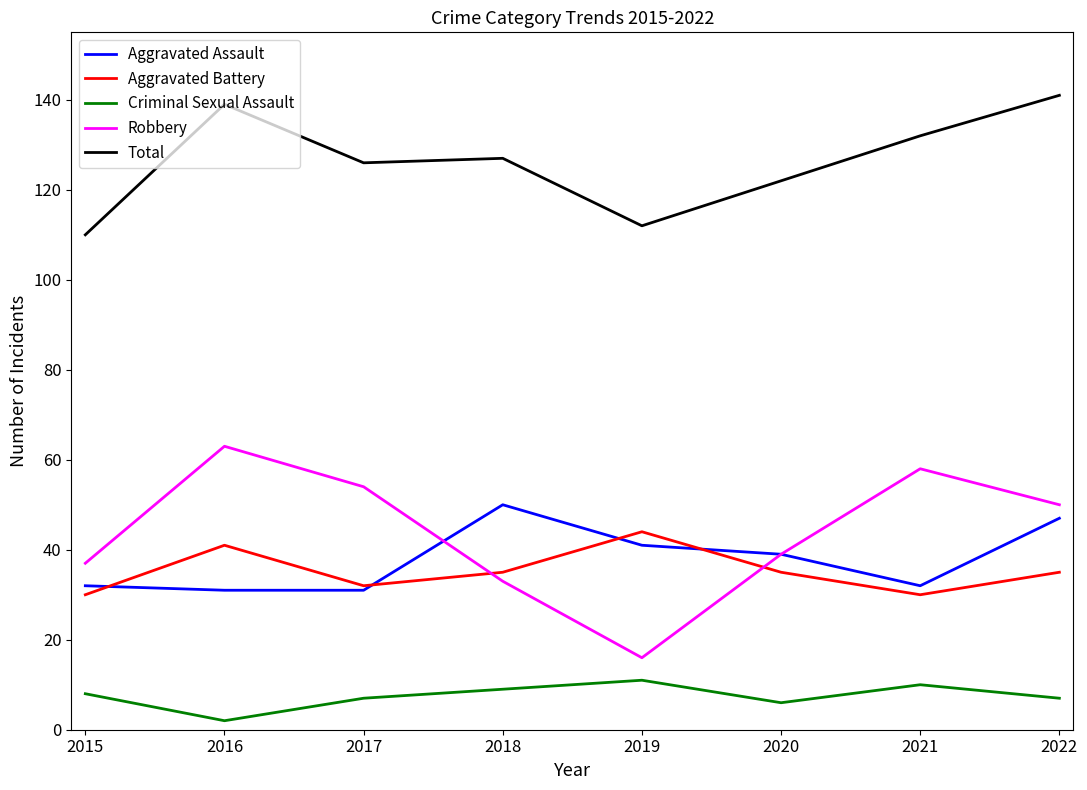

True or false: Total and Aggravated Assault cross at least once.

False